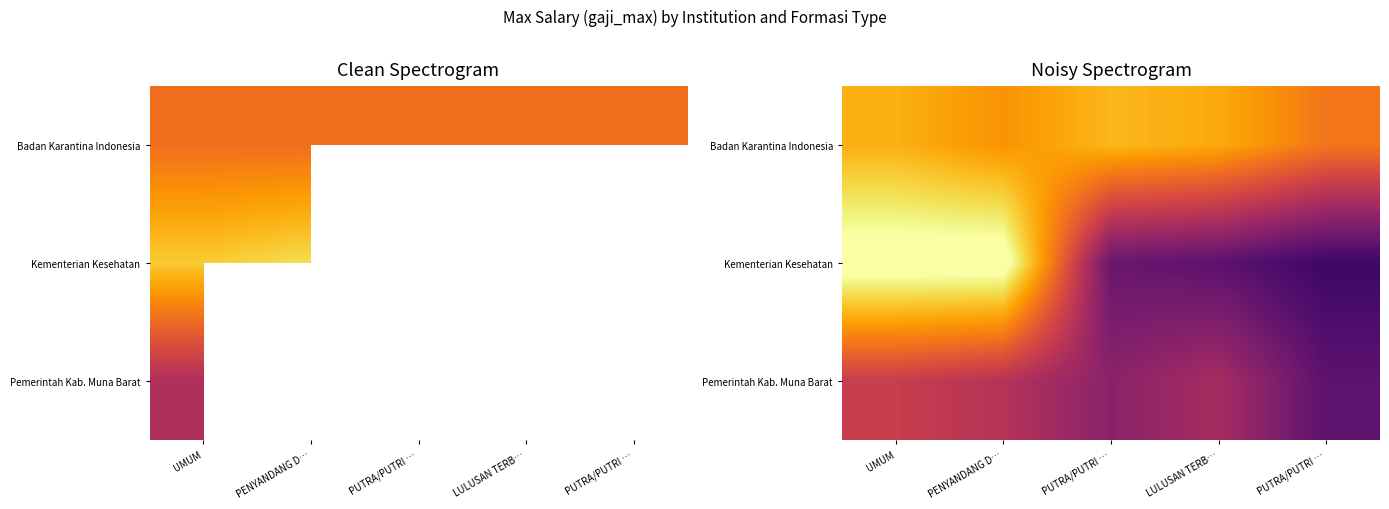

Between UMUM and PUTRA/PUTRI …, which is larger?

PUTRA/PUTRI …